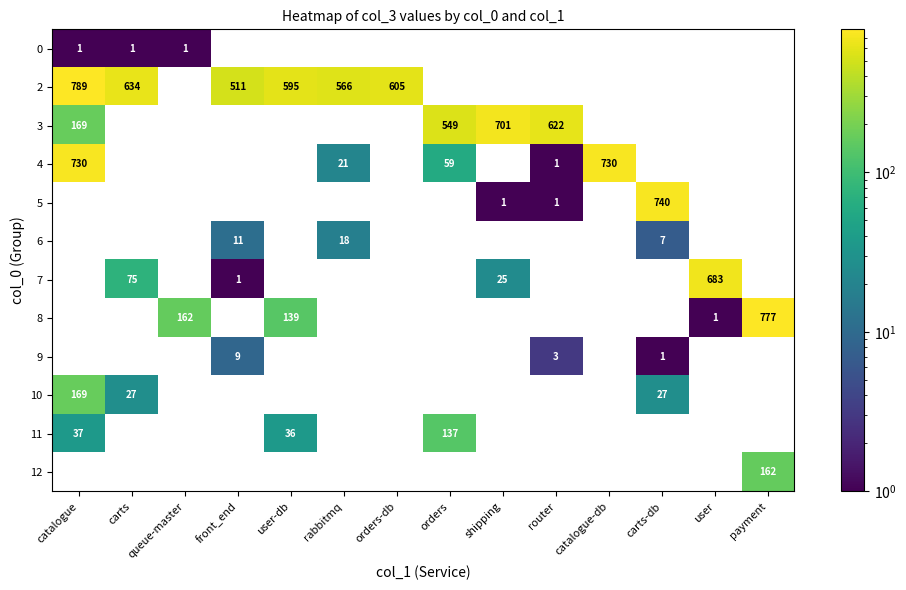

The value of 2 at user-db is 595. True or false?

True